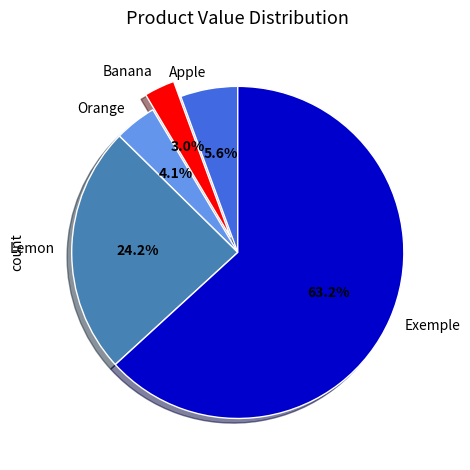

To the nearest percent, what portion does Exemple represent?

63%